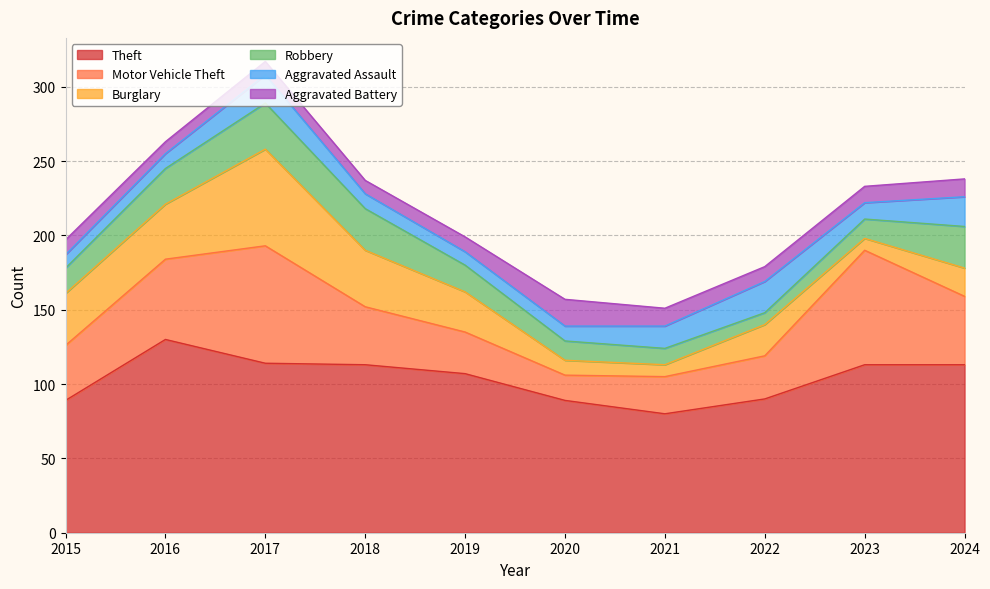

Does the chart have visible grid lines?

Yes